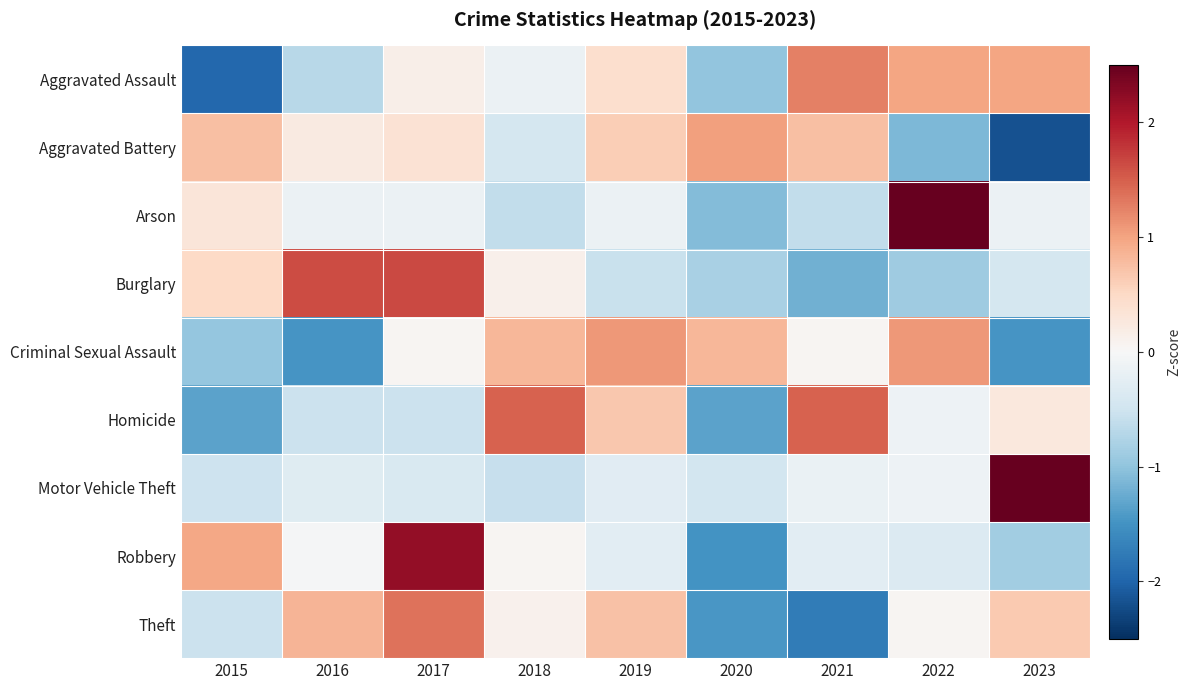

What is the spread (max minus min) of values at 2016?

3.1